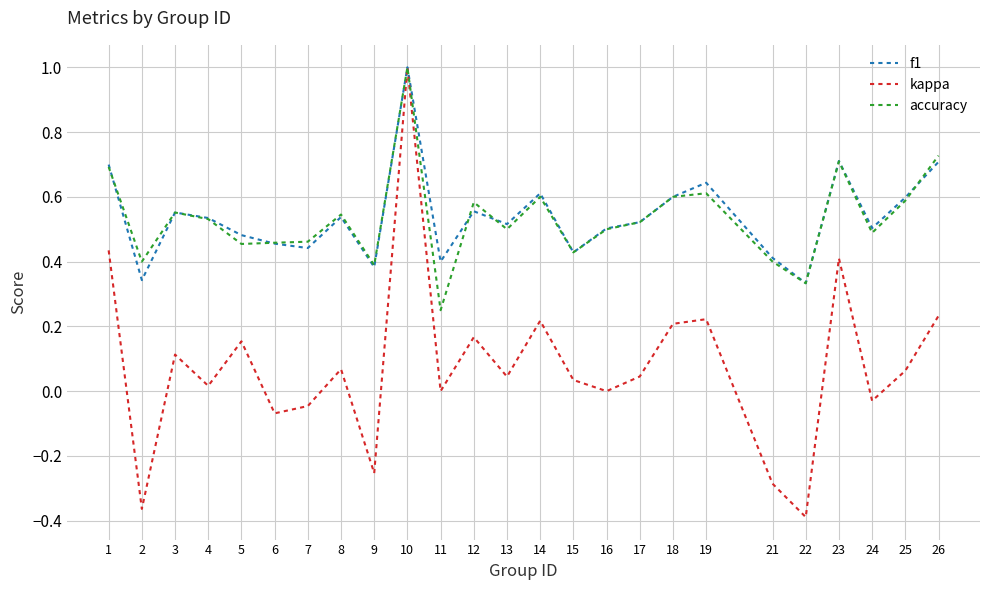

The value of accuracy at 26 is 1.1. True or false?

False